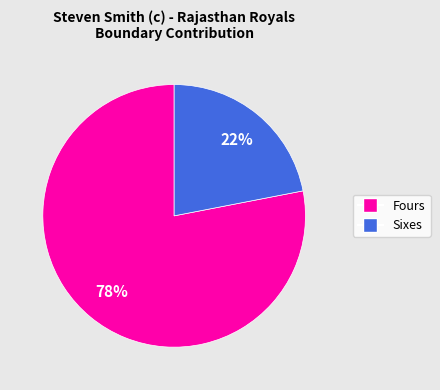

How many slices are in this pie chart?

2